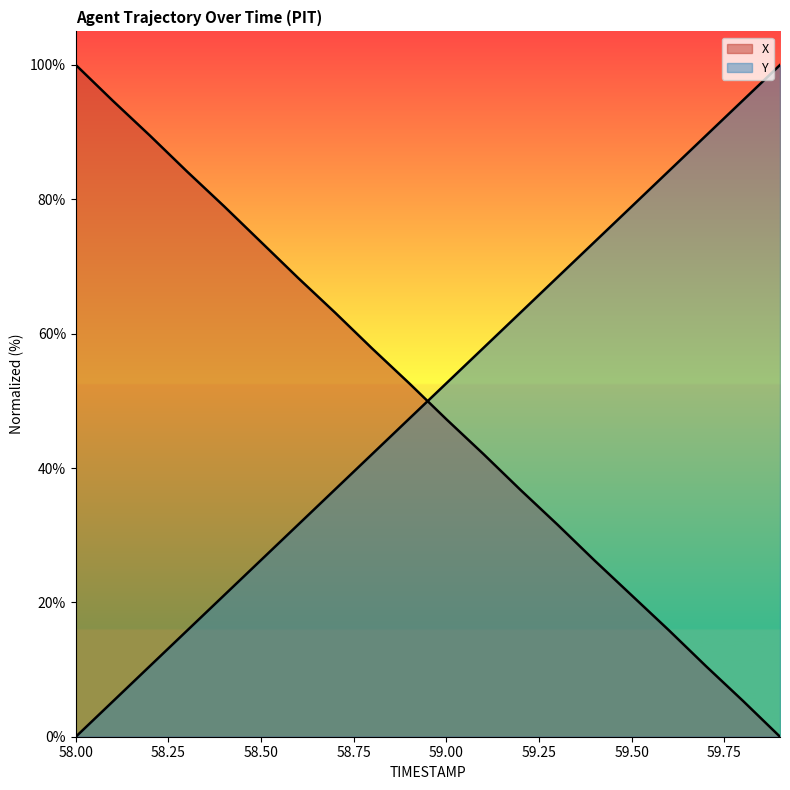

Is the value of X at 59.0 greater than the value of TIMESTAMP at 58.2?

Yes